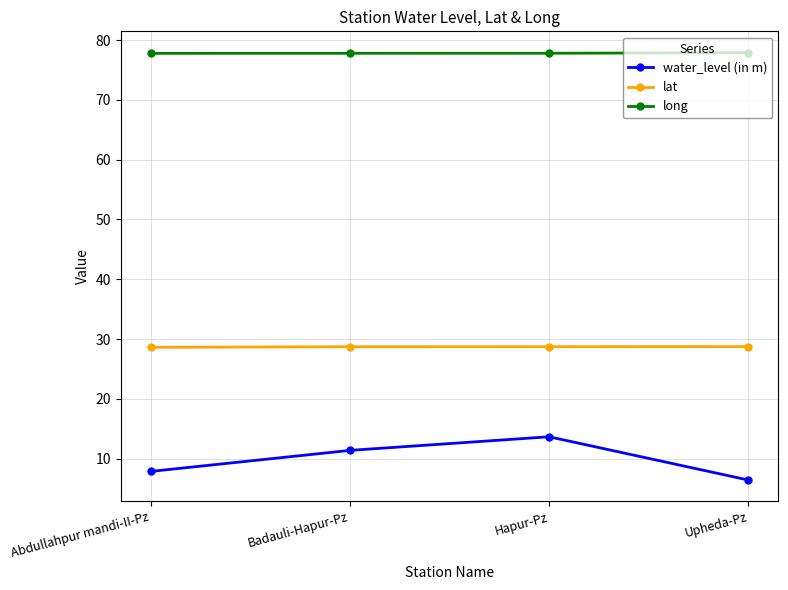

Count the number of categories in the chart.

4